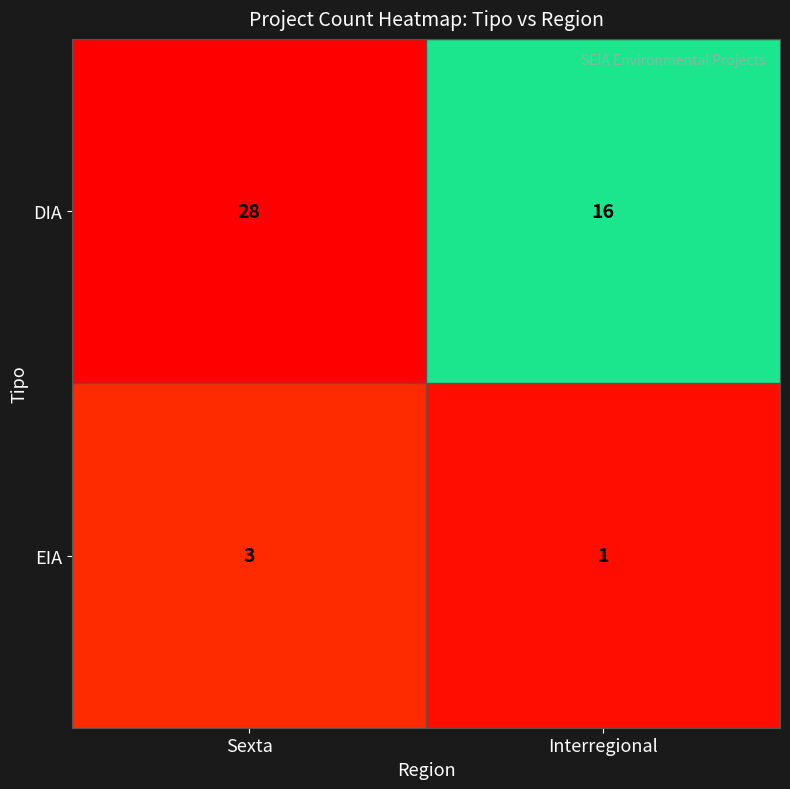

Reading left to right, transcribe all the data shown in this chart.

DIA: 28	16
EIA: 3	1